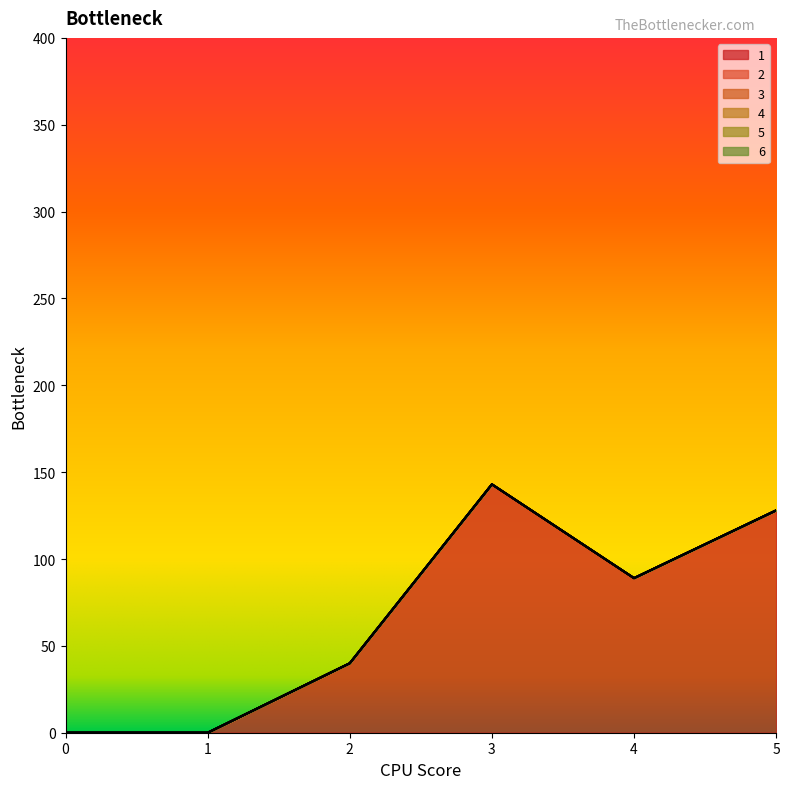

Reading left to right, transcribe all the data shown in this chart.

1: 0	0	40	143	89	128
2: 0	0	0	0	0	0
3: 0	0	0	0	0	0
4: 0	0	0	0	0	0
5: 0	0	0	0	0	0
6: 0	0	0	0	0	0